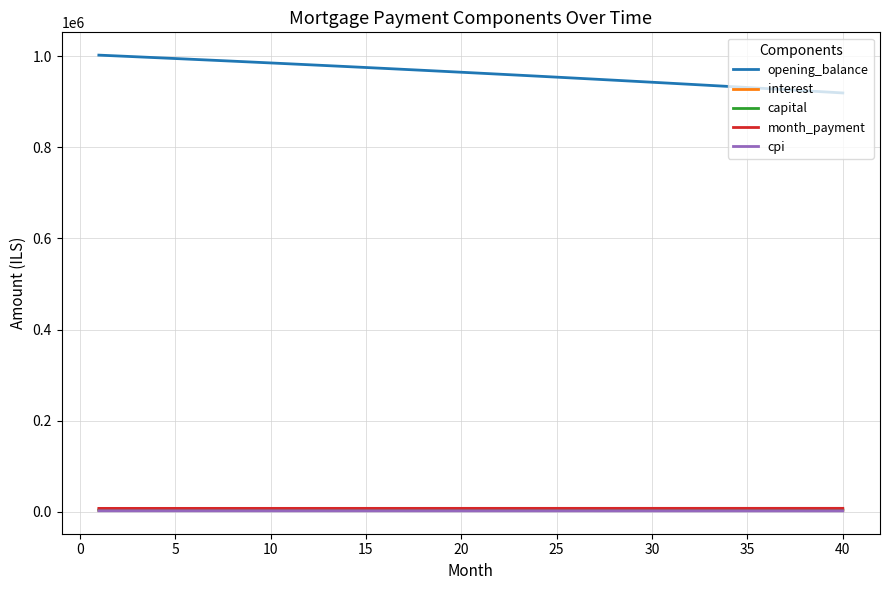

Does the chart have visible grid lines?

Yes